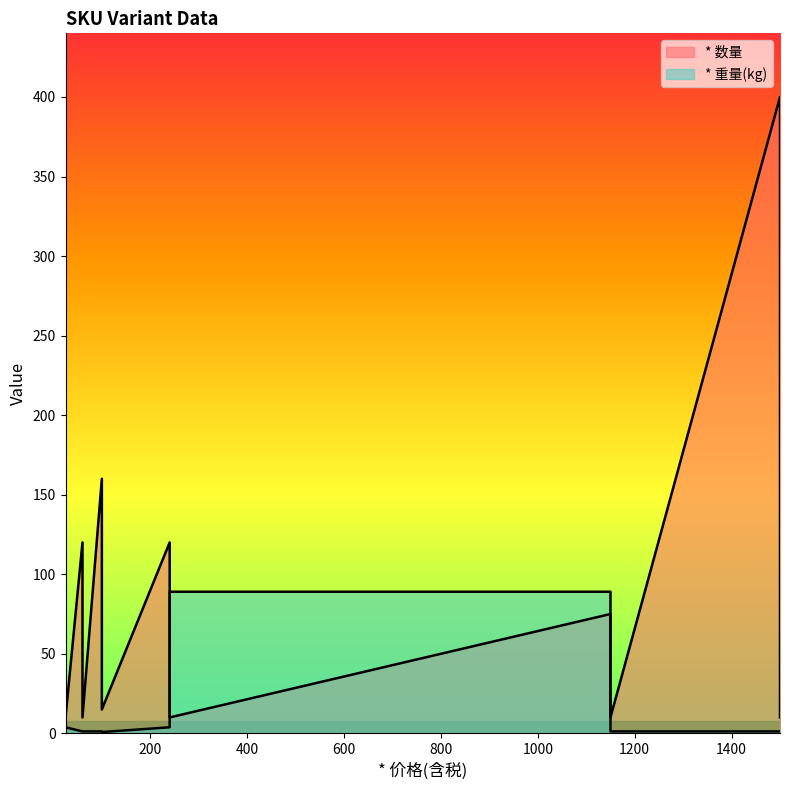

What is the difference between the * 数量 values at 100 and 240?

5.0